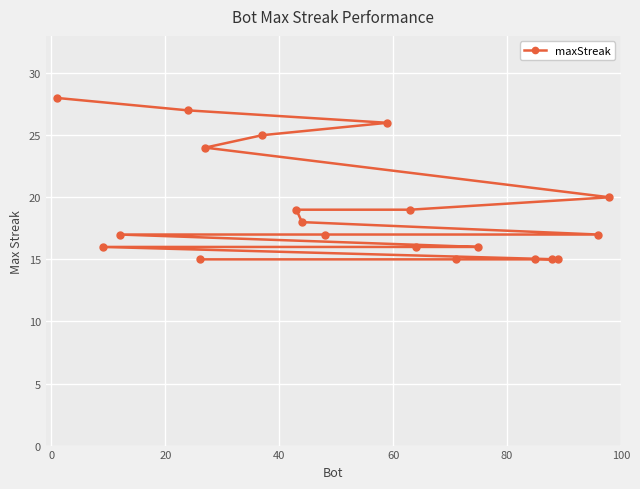

What is the minimum value shown in the chart?

15